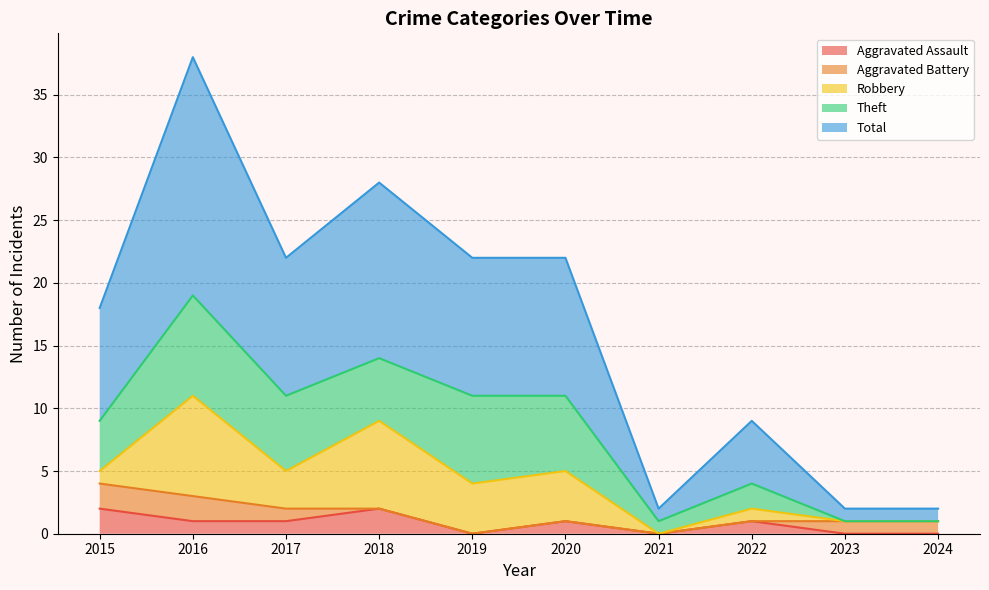

How many data points in Aggravated Assault are above 1?

2